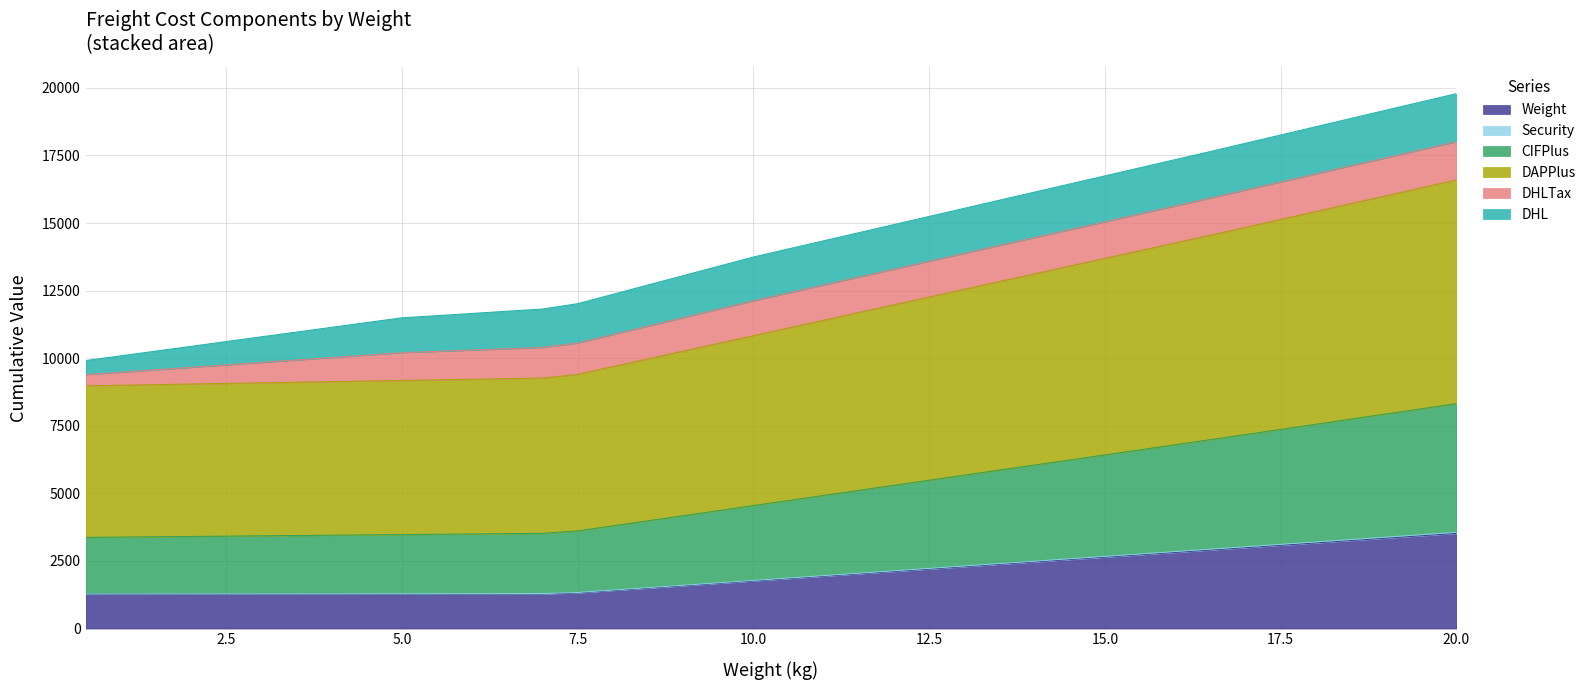

Does the chart have visible grid lines?

Yes